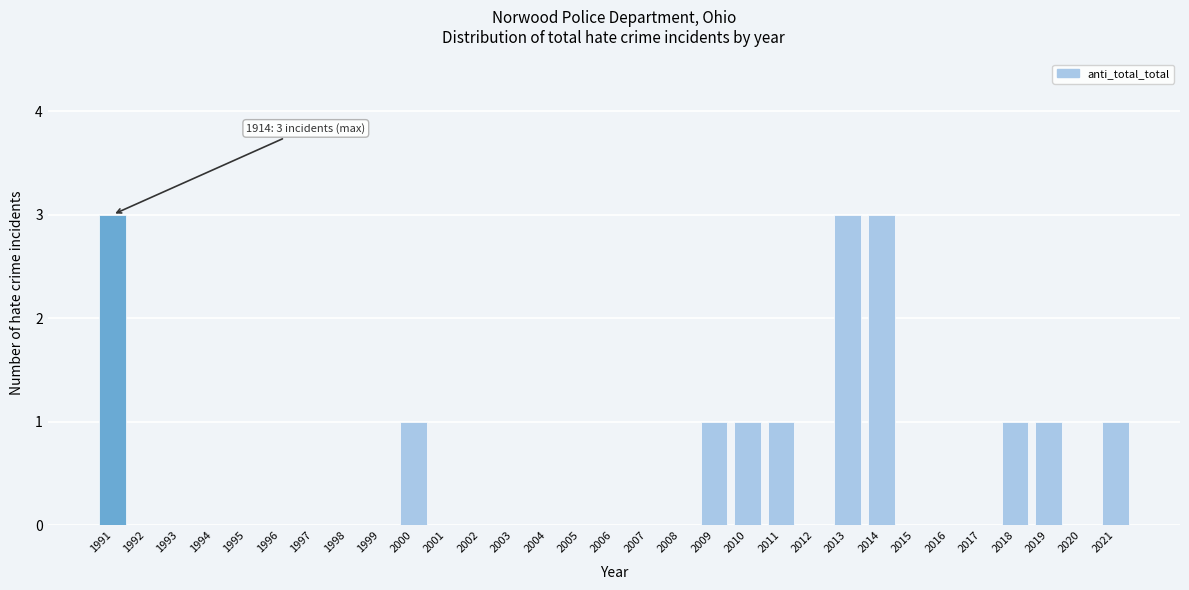

What is the greatest value displayed?

3